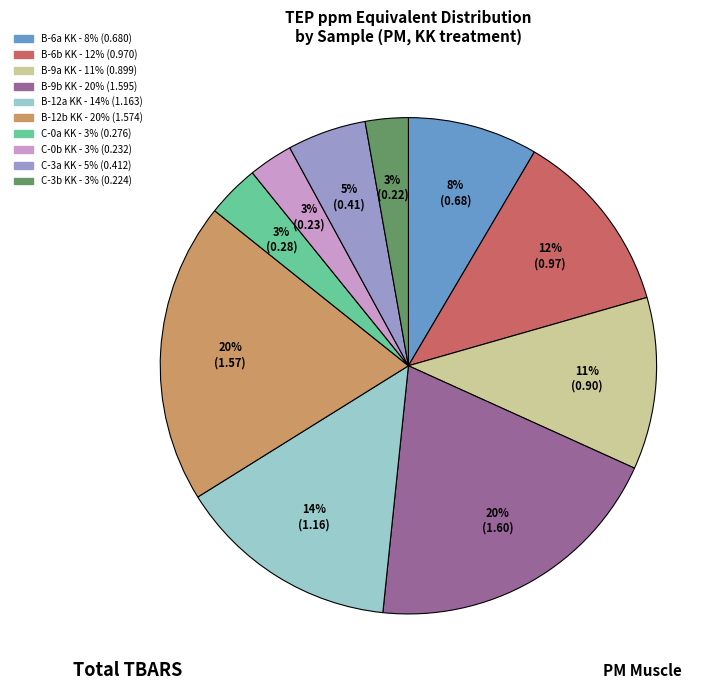

Which has a higher value, B-6b KK or B-6a KK?

B-6b KK